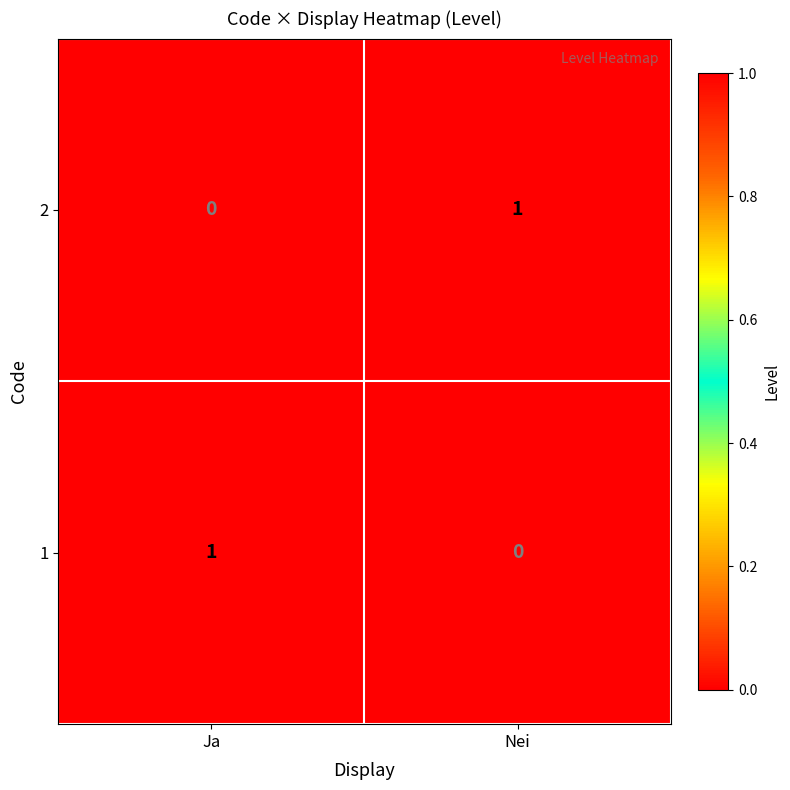

Is the value of 2 at Ja greater than the value of 1 at Ja?

No